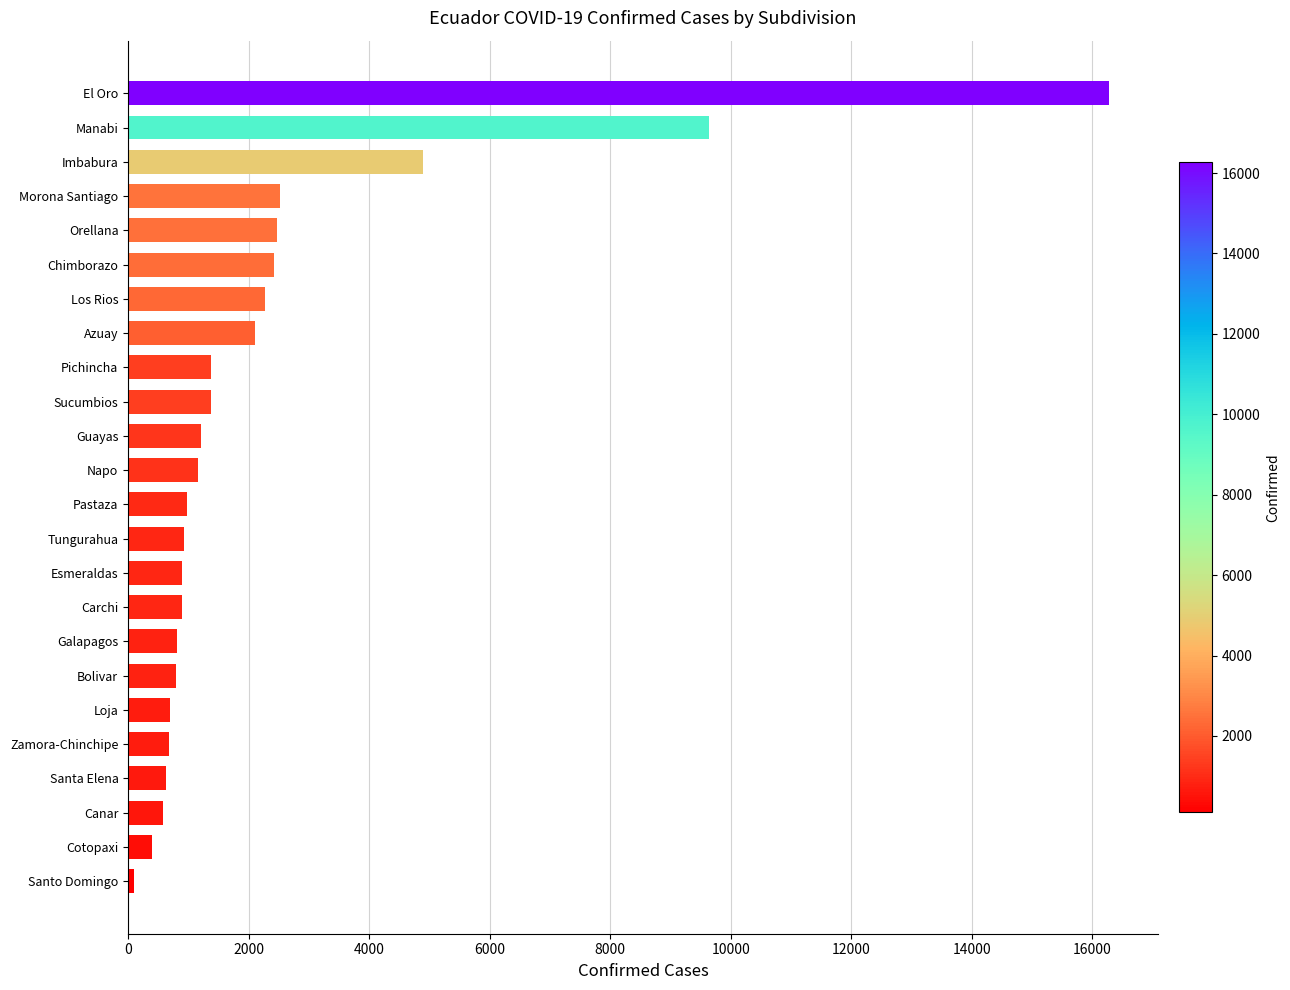

Where is the data nearest to the value 8187?

Manabi